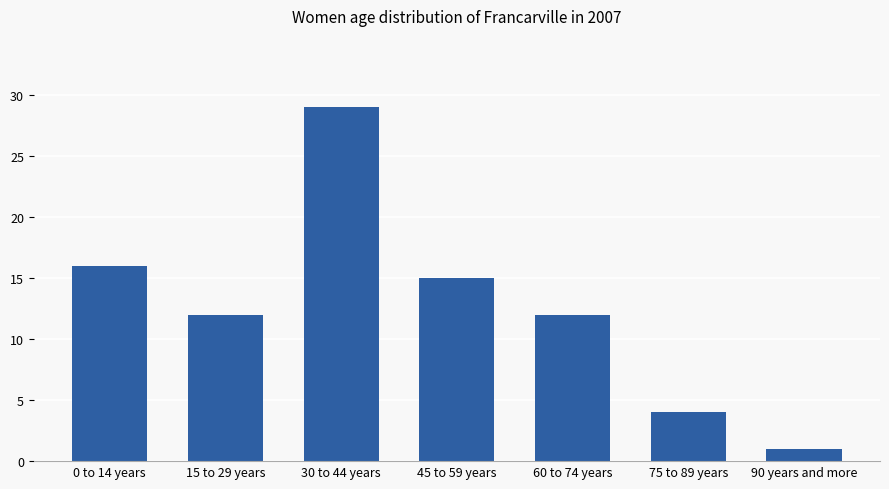

What is the sum of all values?

89